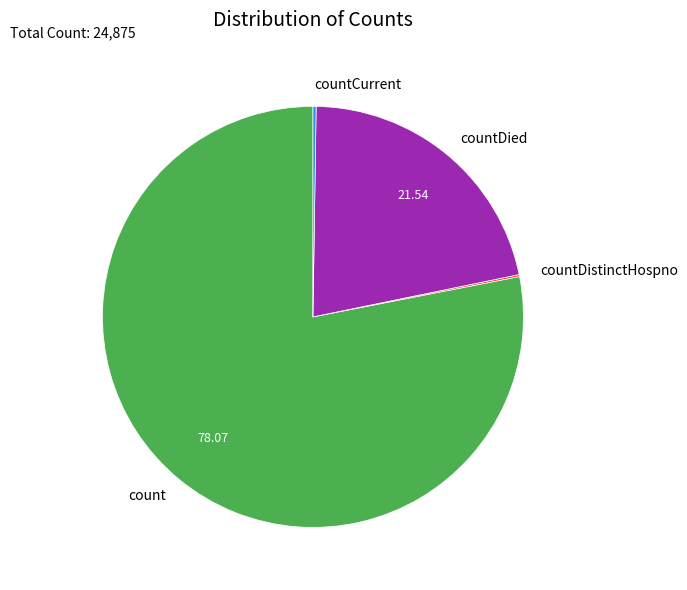

Which category has the biggest portion of the pie?

count